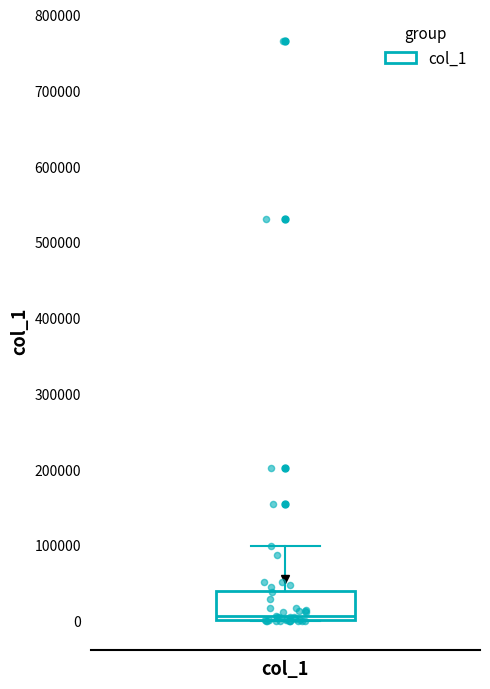

Where does the median line of the box for col_1 sit on the y-axis? The values are not printed on the chart, so give them approximately, as read against the axis.

10000